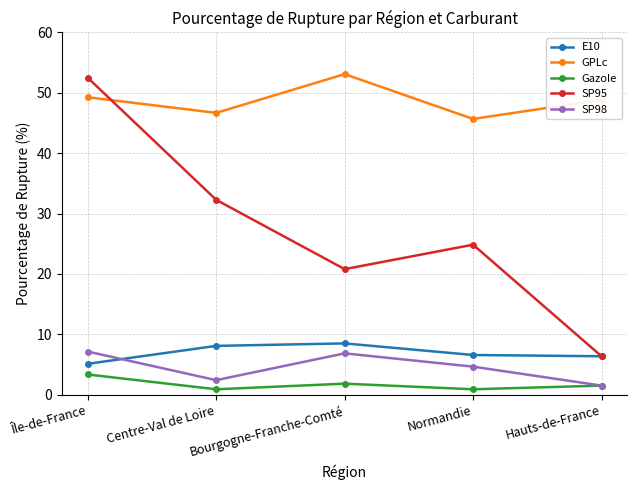

Where does the GPLc series first go above 48?

Île-de-France